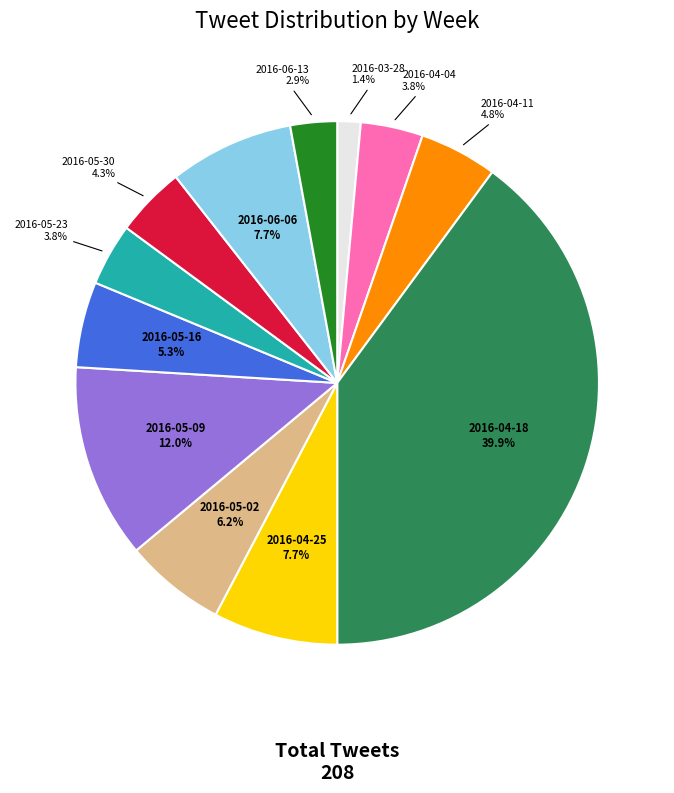

Is there any slice that represents more than half of the pie?

No